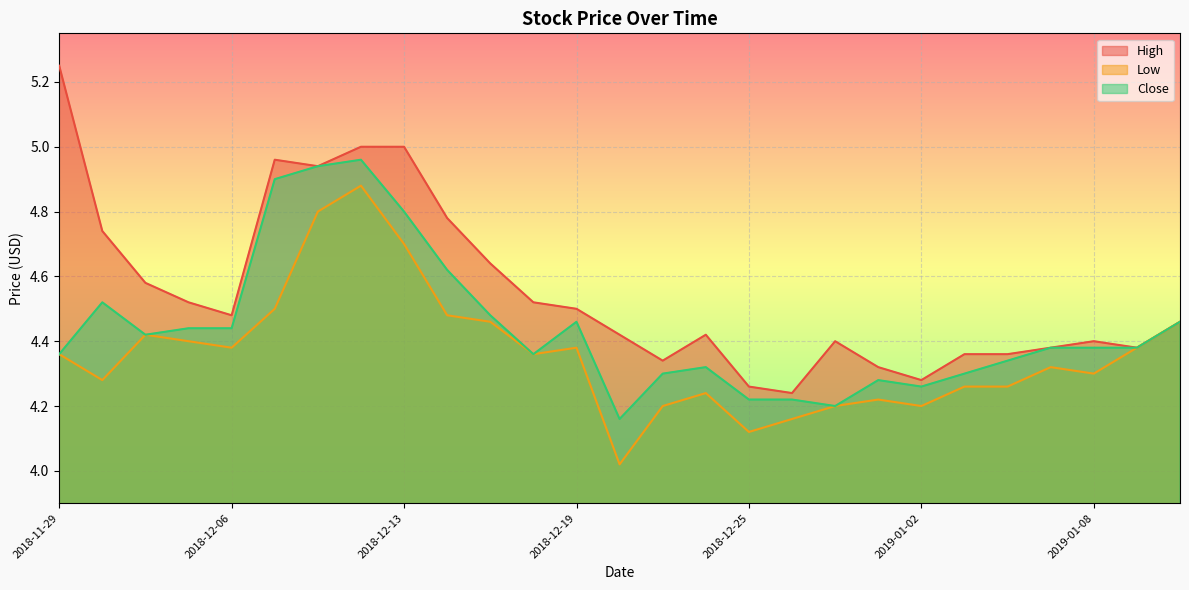

How many lines are shown in the chart?

3